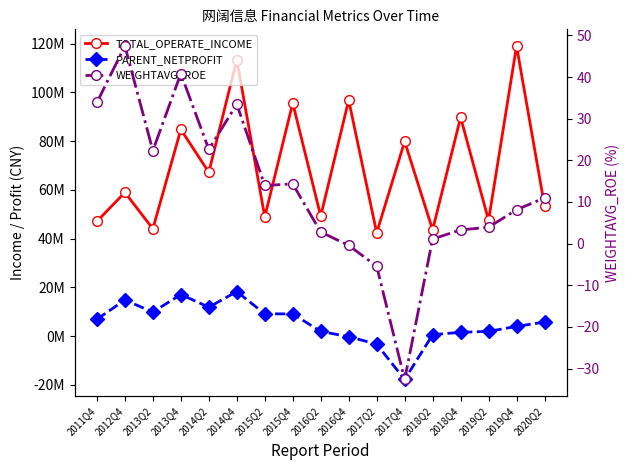

Rank the series by their maximum value, from lowest to highest.

WEIGHTAVG_ROE, PARENT_NETPROFIT, TOTAL_OPERATE_INCOME